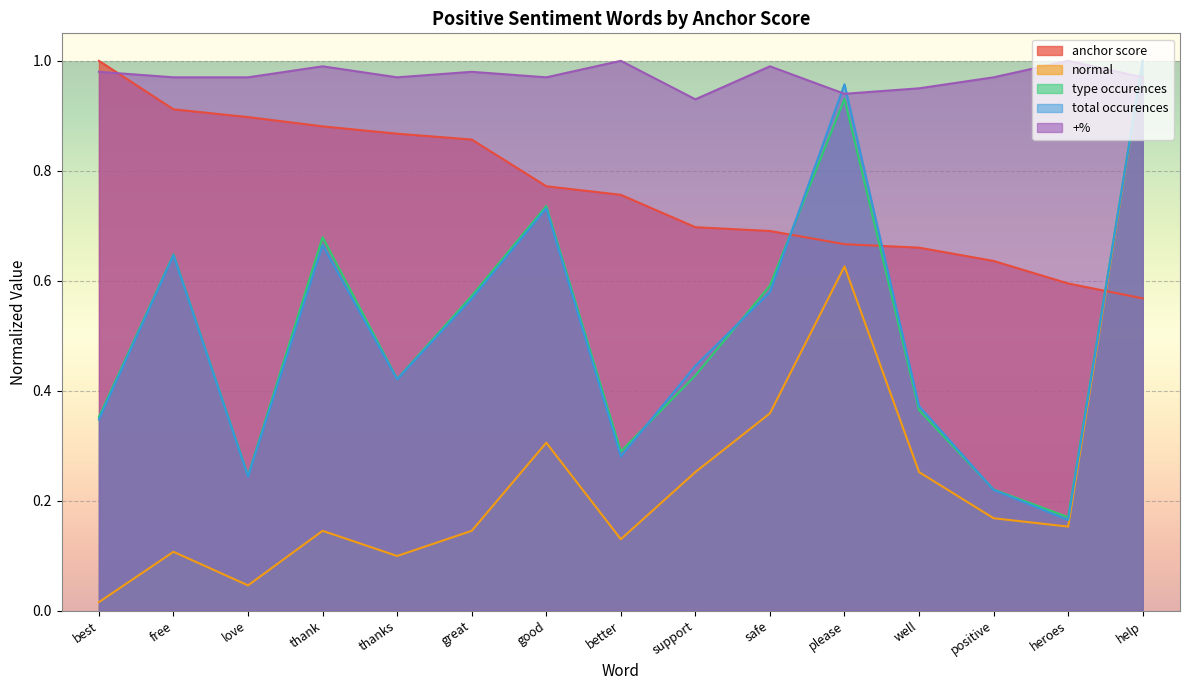

What is the total value across all series at support?

2.8